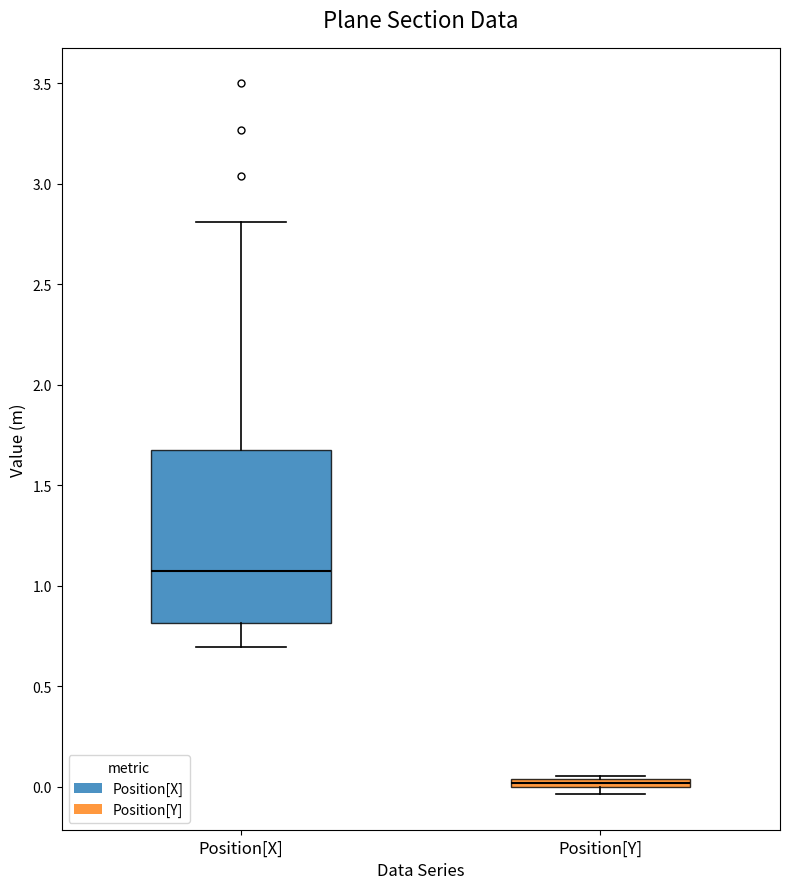

Which box is the tallest, from its lower edge to its upper edge?

Position[X]